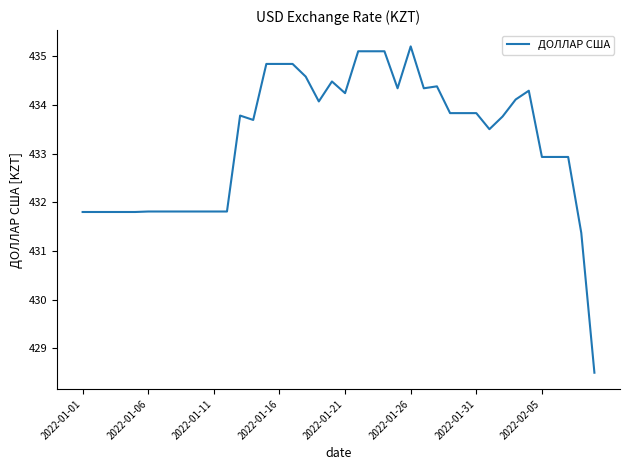

How many lines are shown in the chart?

1